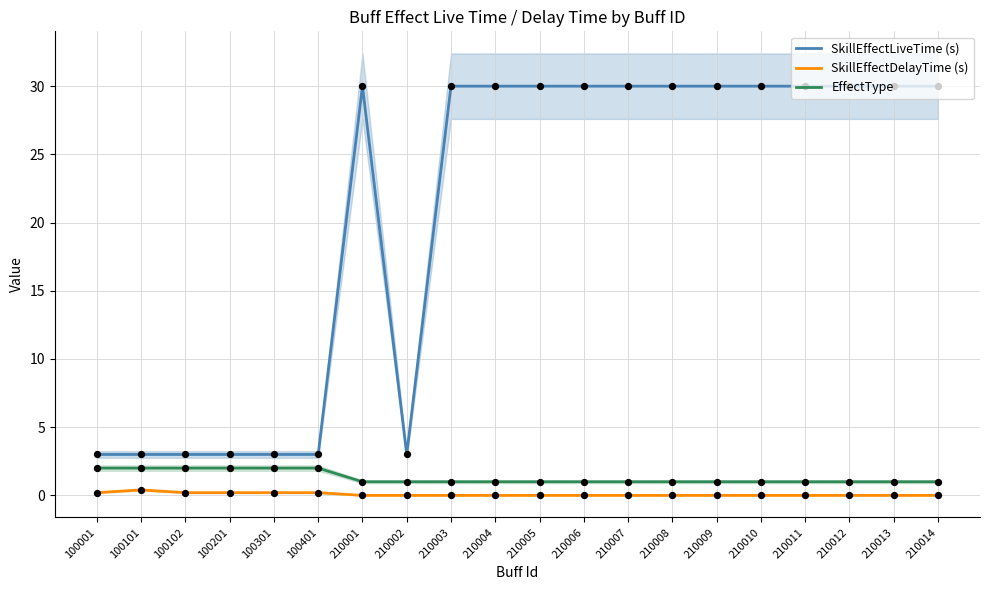

Which series has the largest total across all categories?

SkillEffectLiveTime (s)